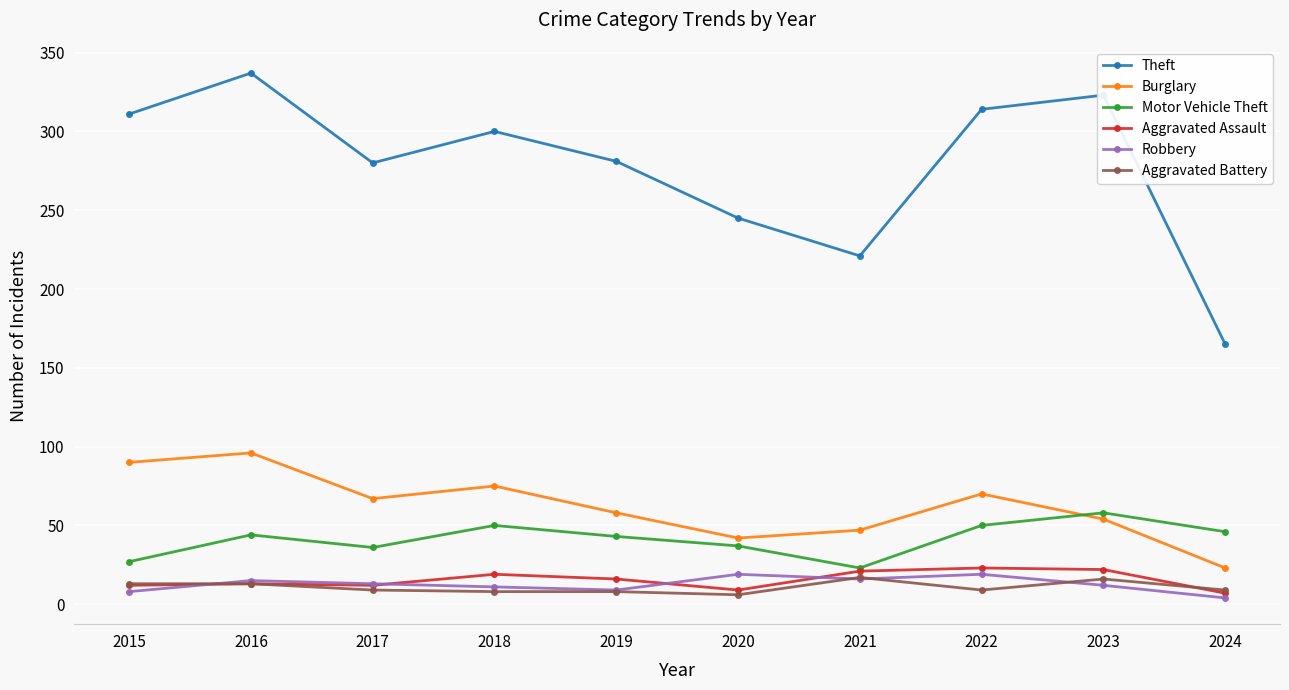

How many data points does each series have?

10